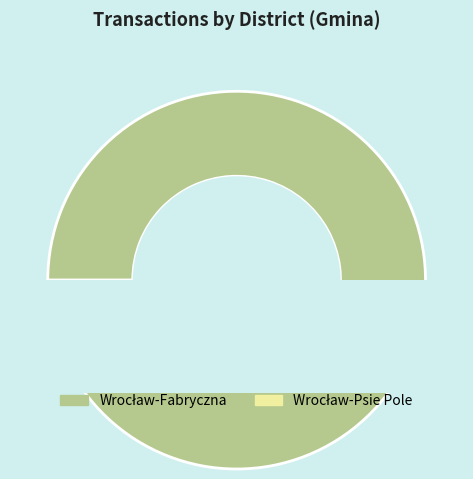

To the nearest percent, what percentage of the pie is Wrocław-Psie Pole?

4%